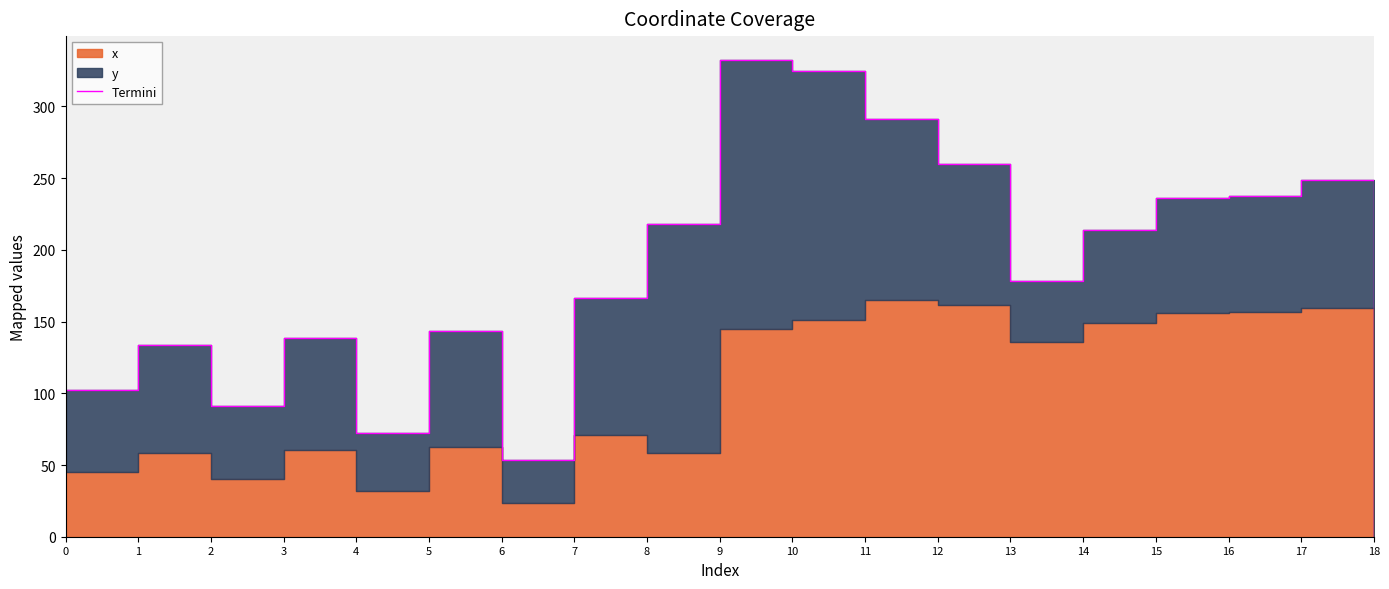

The chart shows a value of 156.7 at 16. True or false?

False